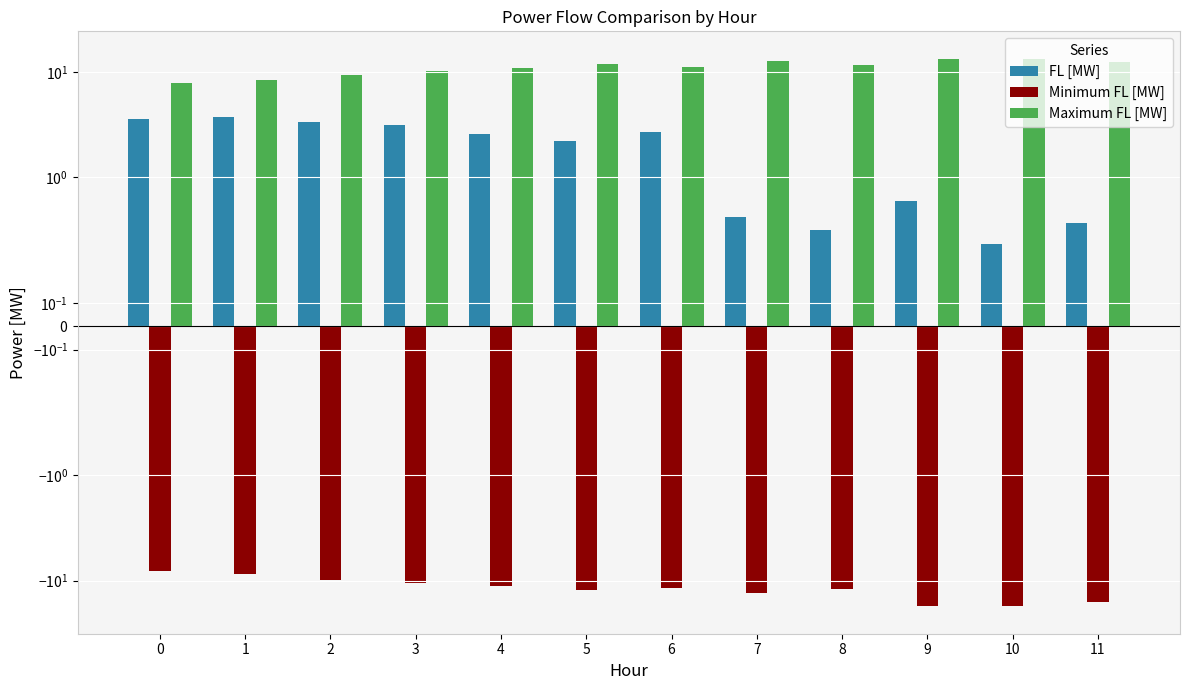

Rank the series at 6 from lowest to highest value.

Minimum FL [MW], FL [MW], Maximum FL [MW]